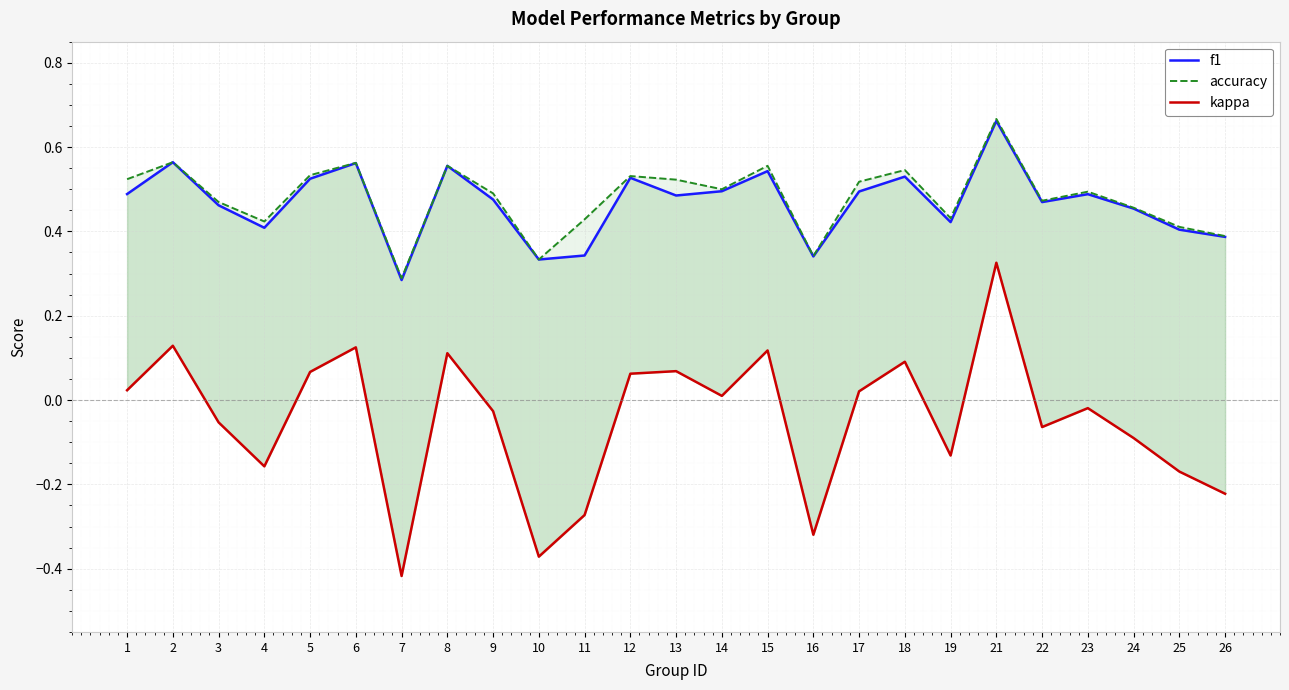

Rank the series at 2 from lowest to highest value.

kappa, f1, accuracy